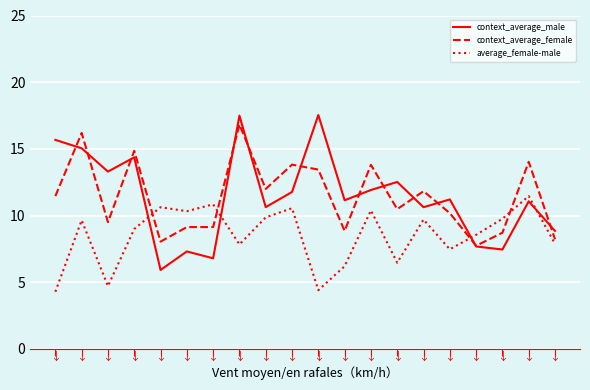

What is the difference between the maximum and second lowest values in the average_female-male series?

7.1